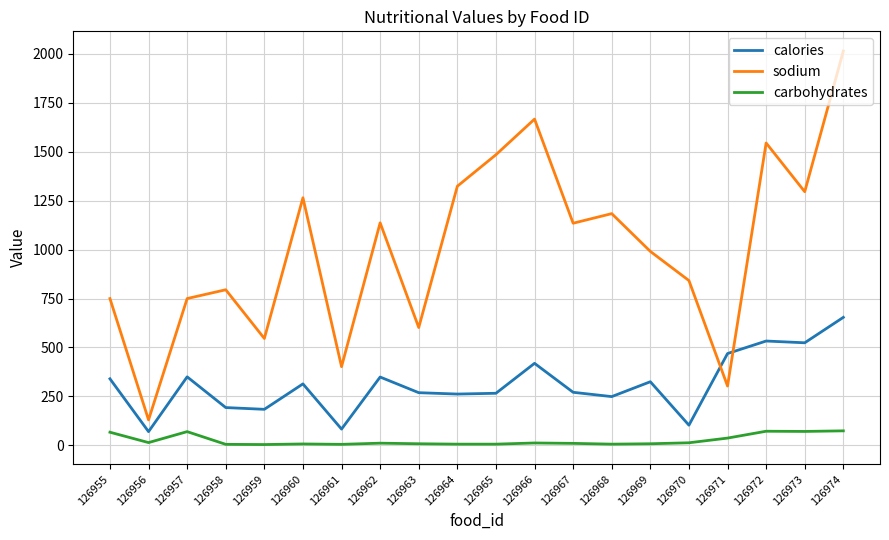

The calories series shows 269 at 126963. True or false?

True